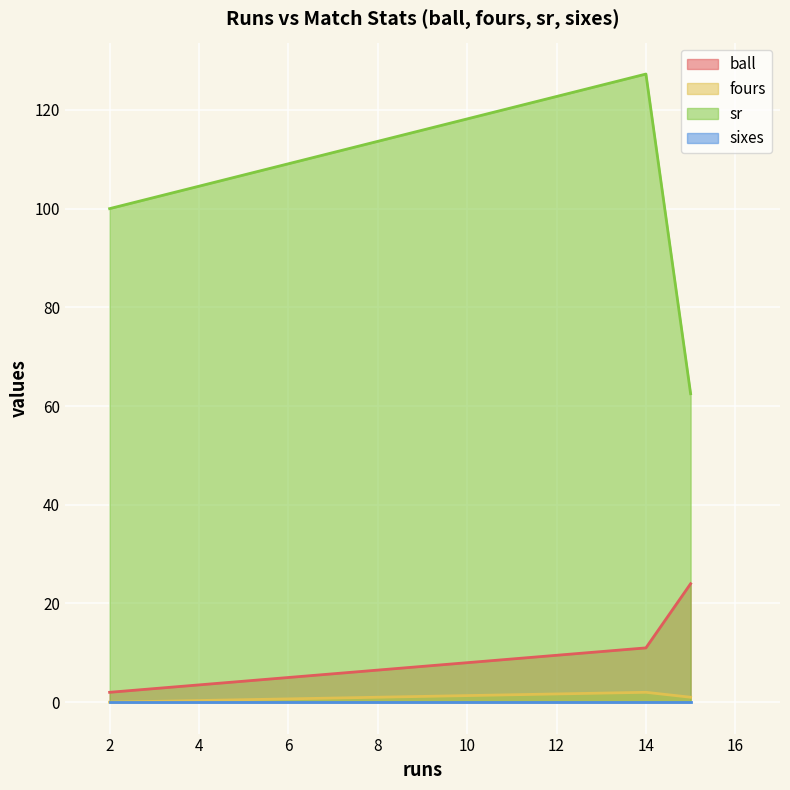

Between 2 and 14, which series saw the biggest shift?

sr